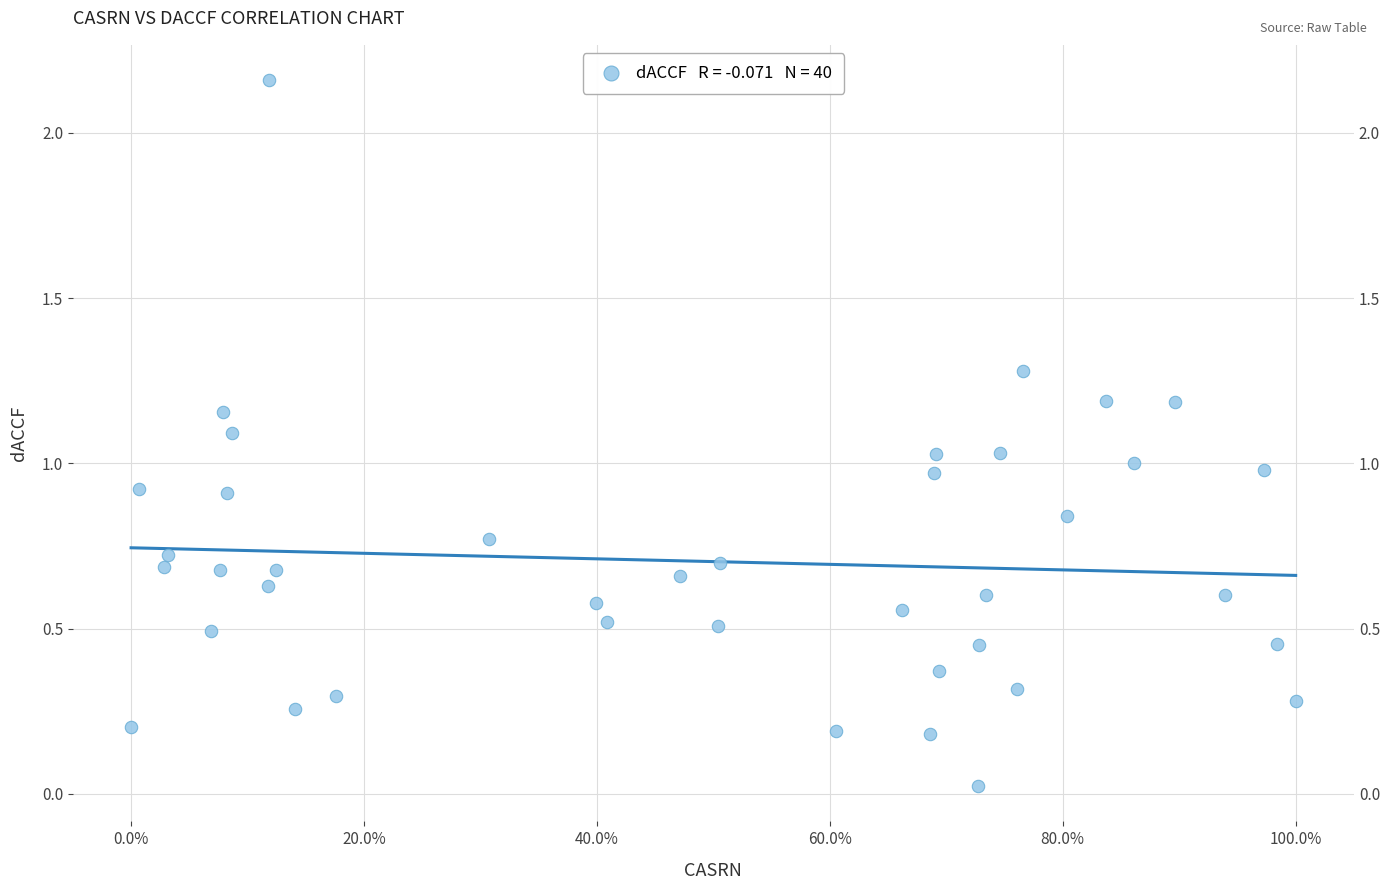

What is the range of X values (max minus min)?

100.0